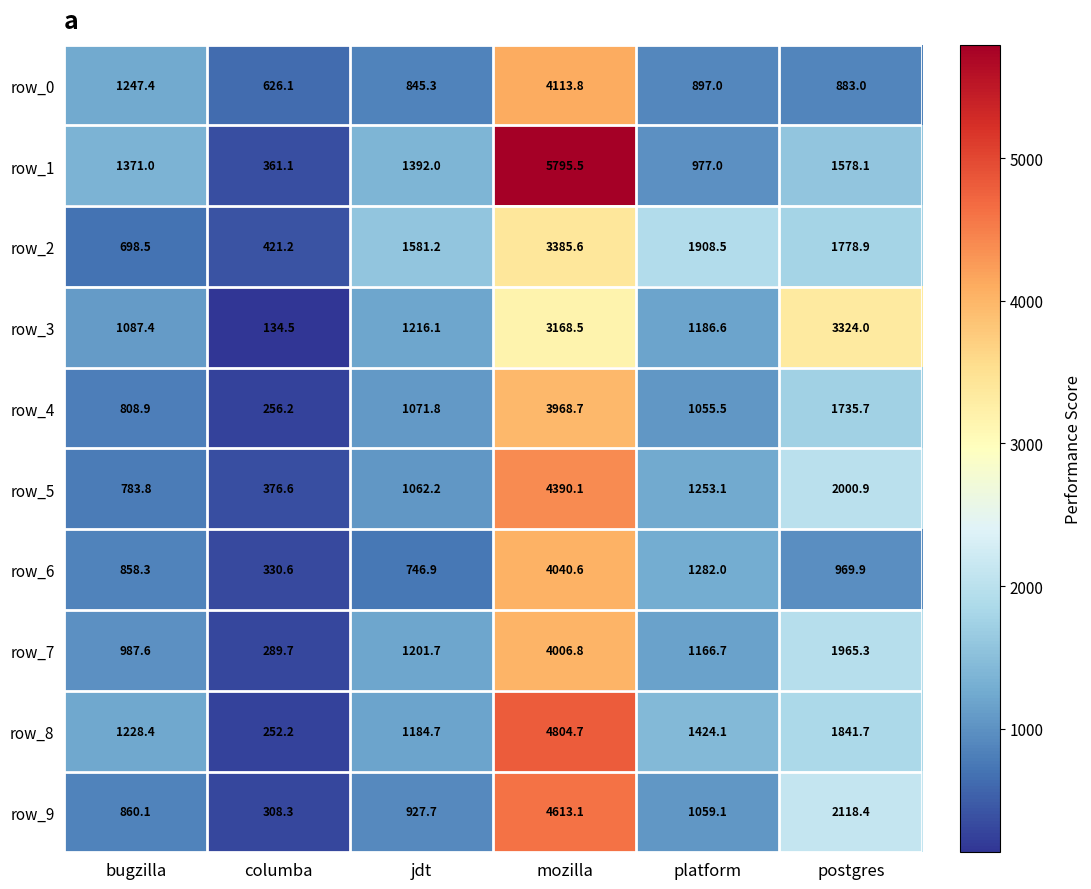

How many series are shown in this chart?

10